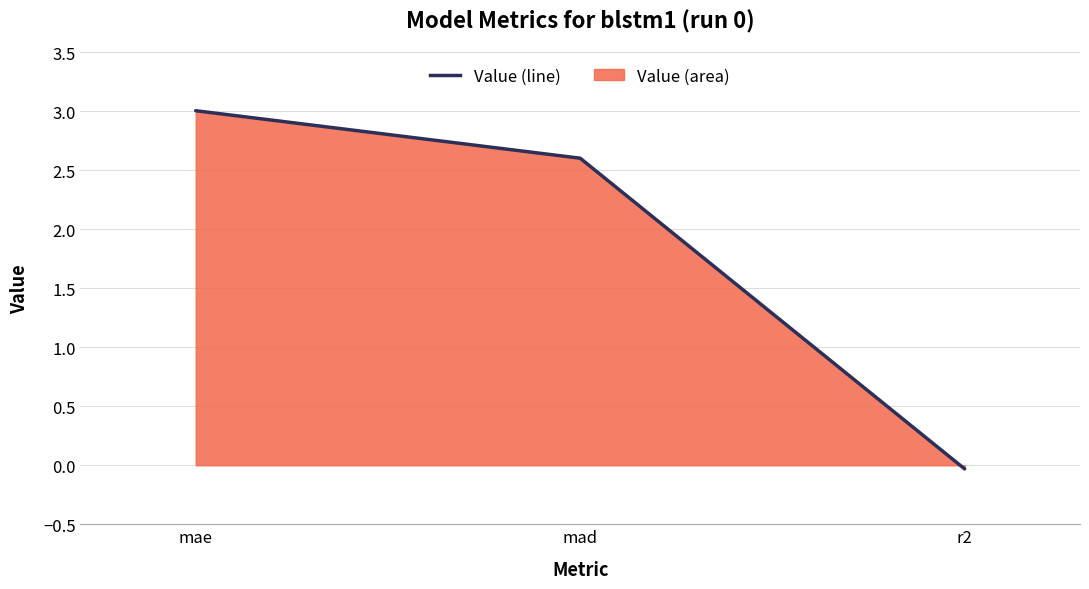

How many lines are shown in the chart?

1